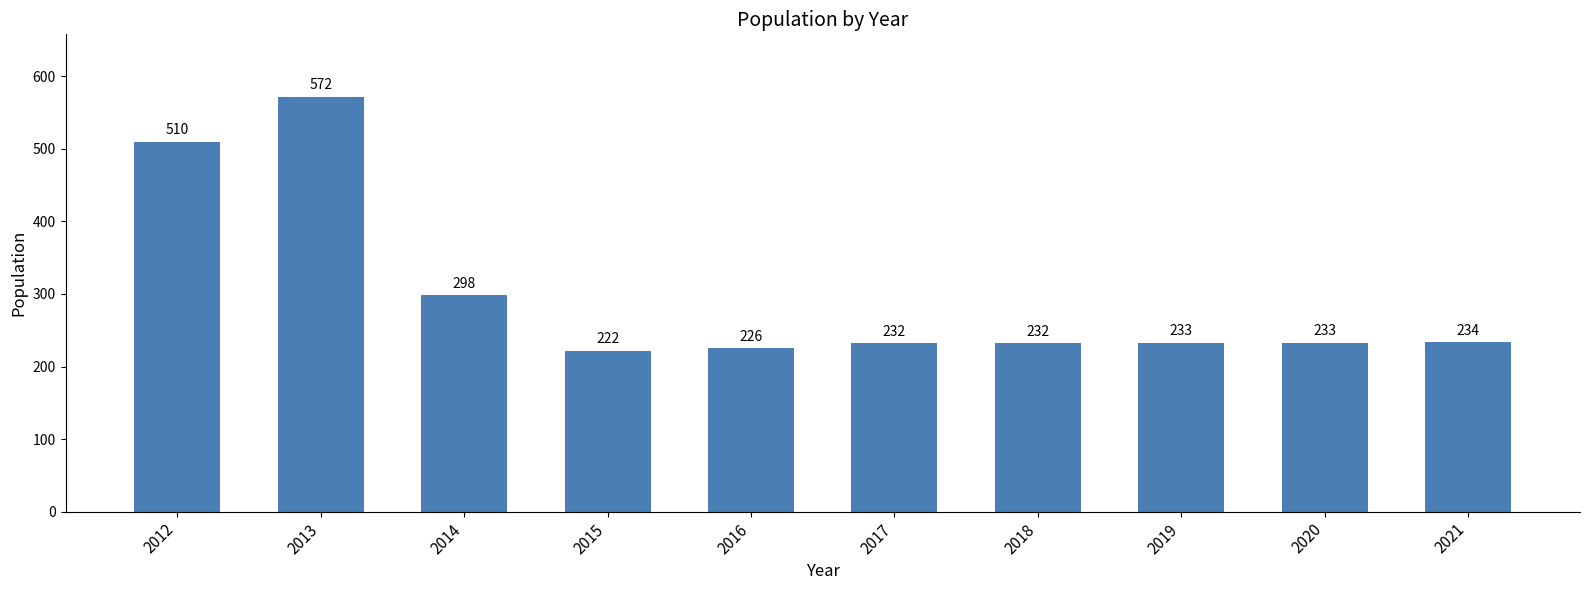

Which label corresponds to the smallest value in the chart?

2015